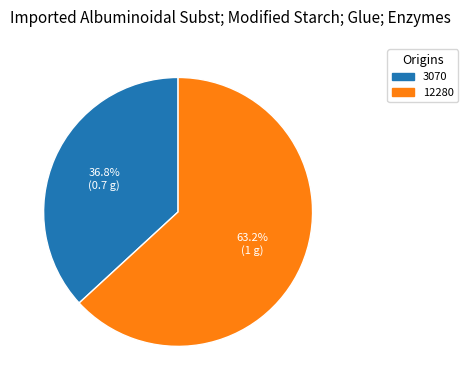

Approximately how many times larger is the value at 3070 compared to 12280?

0.6